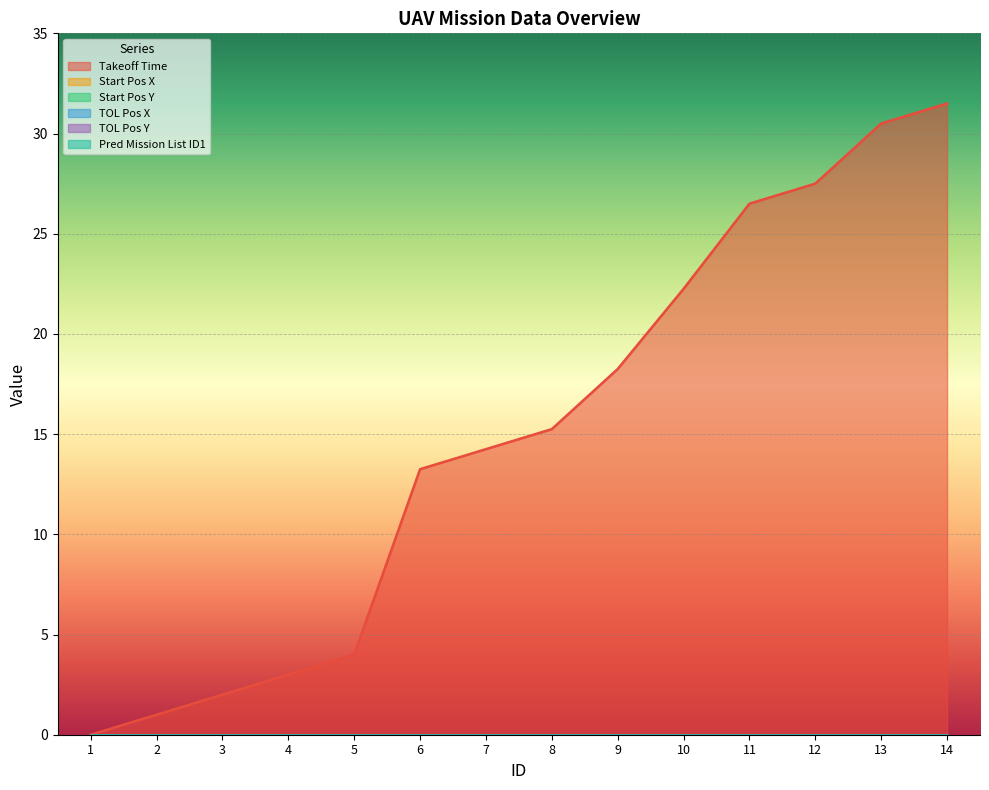

Count the number of categories in the chart.

14